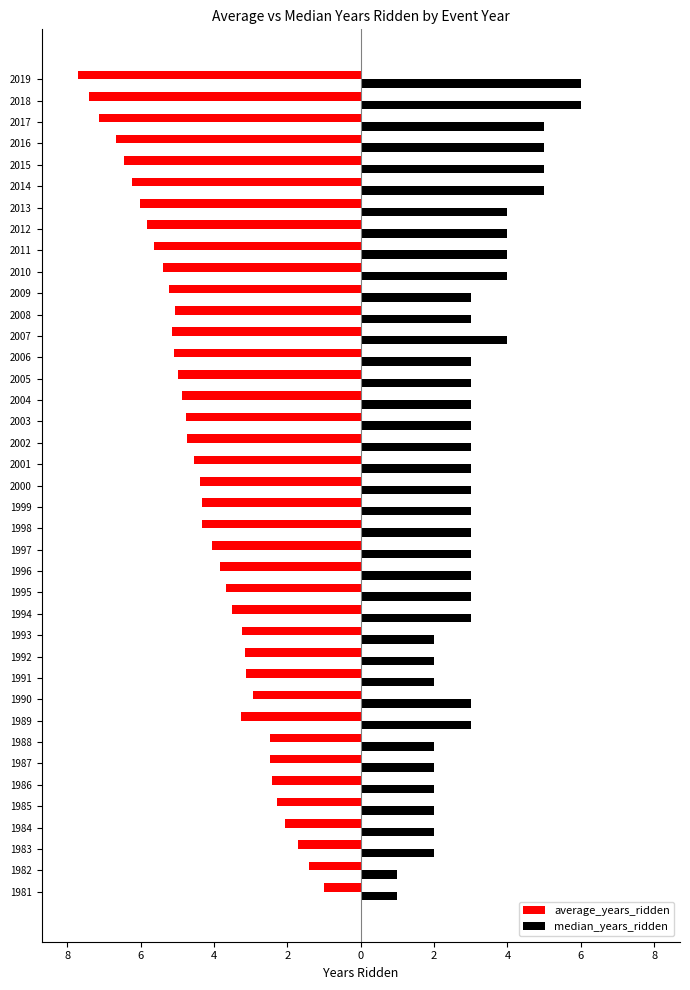

What are all the series names shown in the legend?

average_years_ridden, median_years_ridden